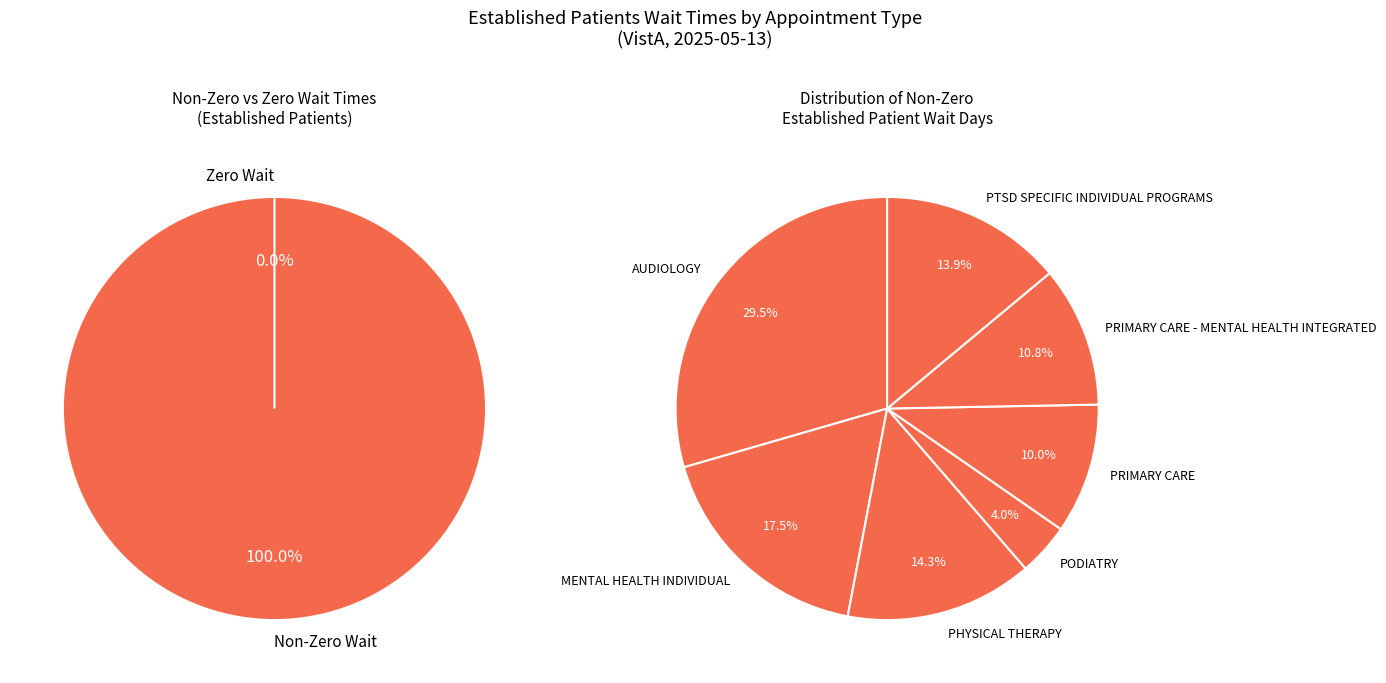

Between PRIMARY CARE and PHYSICAL THERAPY, which is larger?

PHYSICAL THERAPY